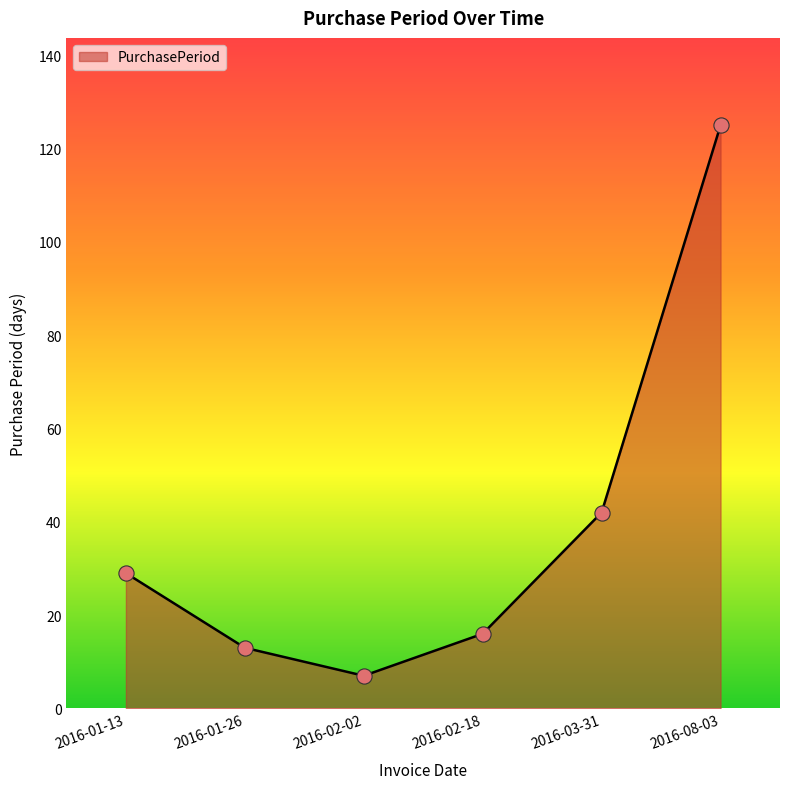

What is the ratio of the value at 2016-03-31 to the value at 2016-02-18?

2.6